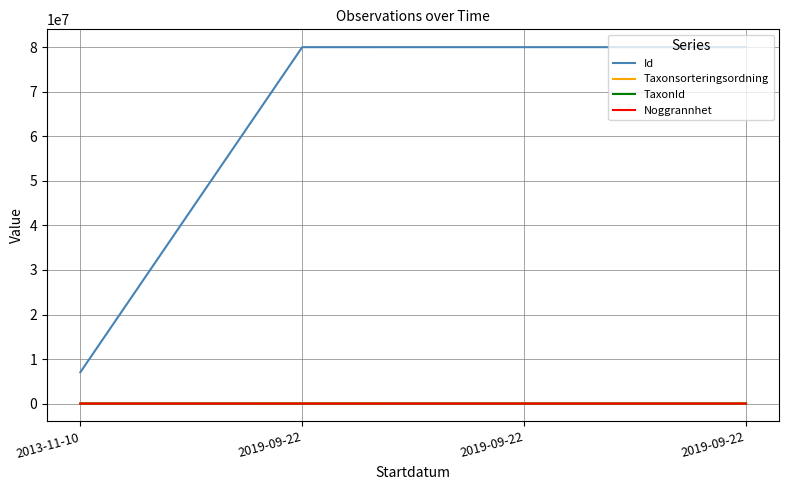

What is the spread (max minus min) of values at 2019-09-22?

80043230